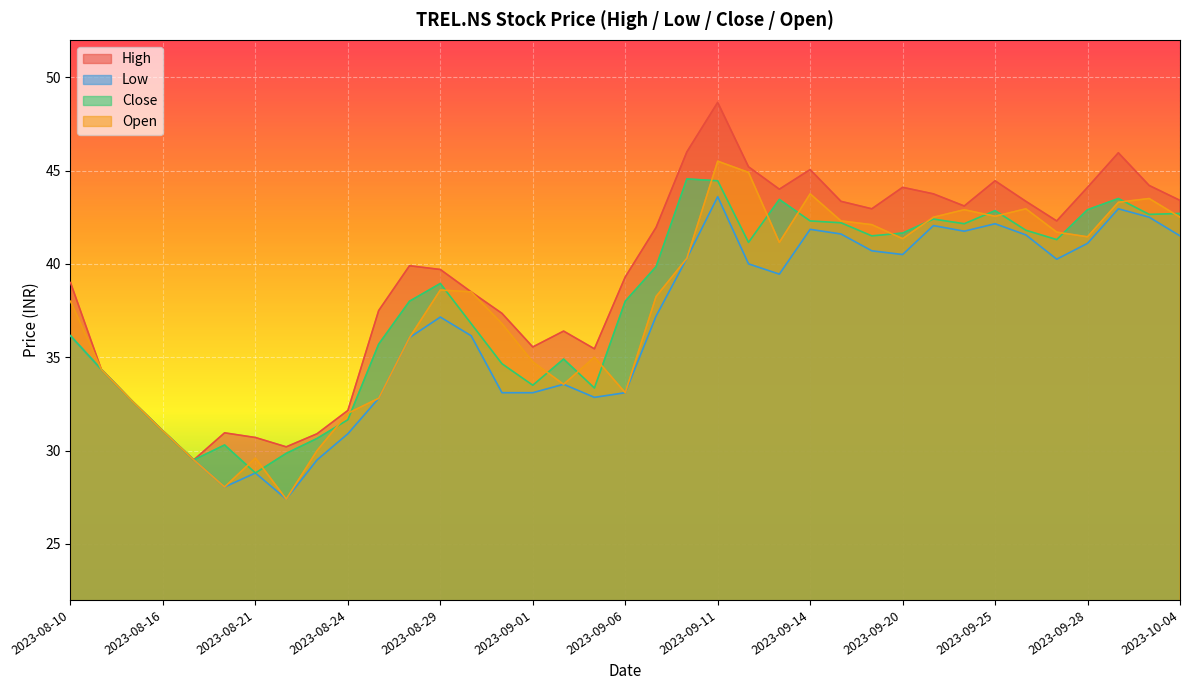

What is the greatest value displayed?

48.7